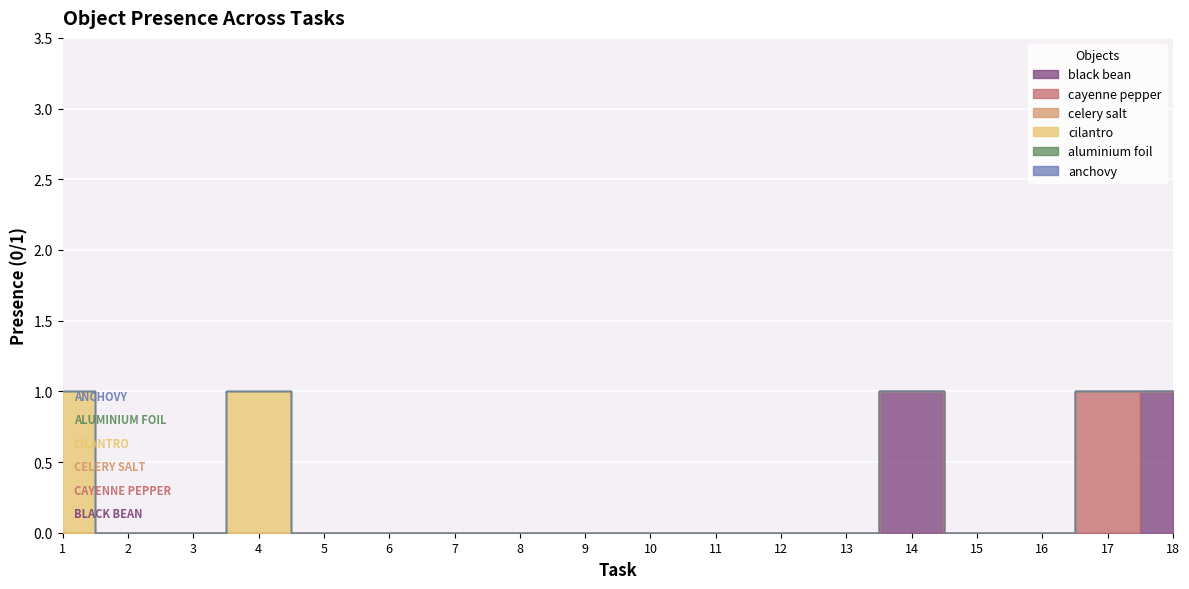

How many lines are shown in the chart?

6